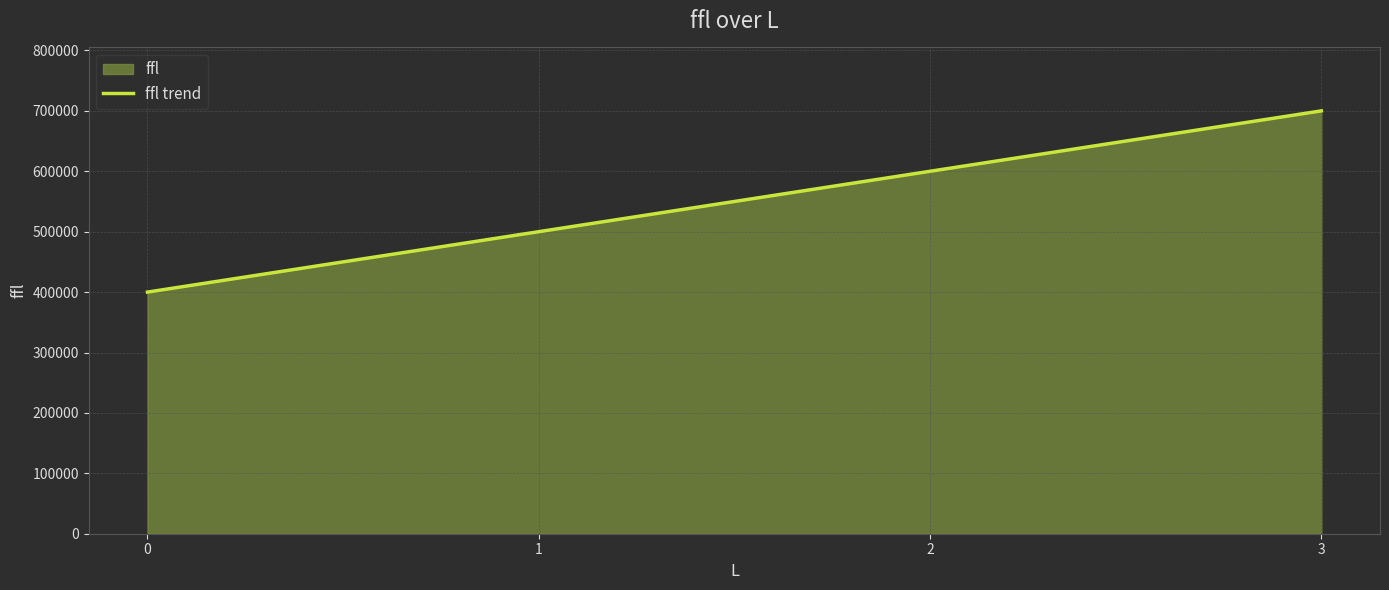

Reading right to left, list all the values displayed in this chart.

700000	600000	500000	400000